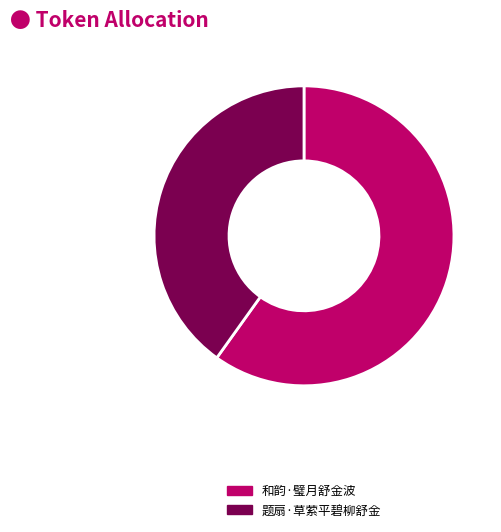

Is the sum of 和韵·璧月舒金波 and 题扇·草萦平碧柳舒金 greater than half?

Yes